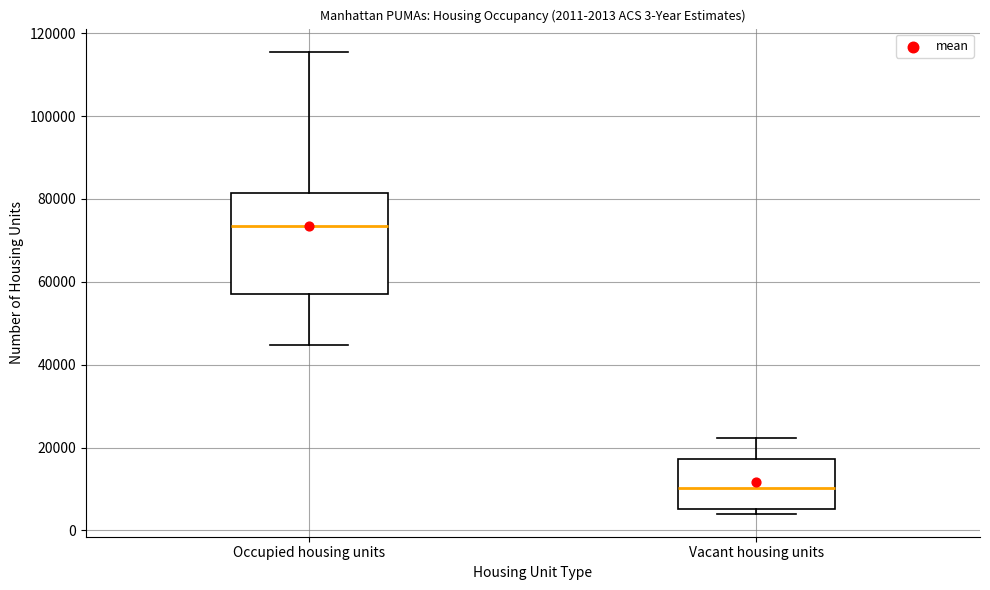

Which box has the highest median line?

Occupied housing units